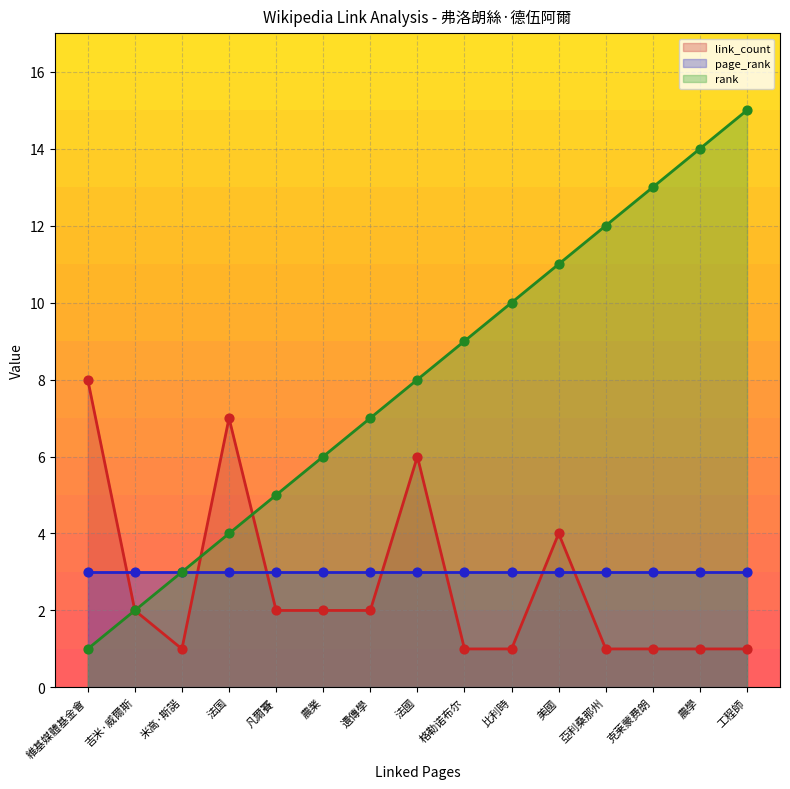

Which series reaches the minimum Y coordinate?

rank